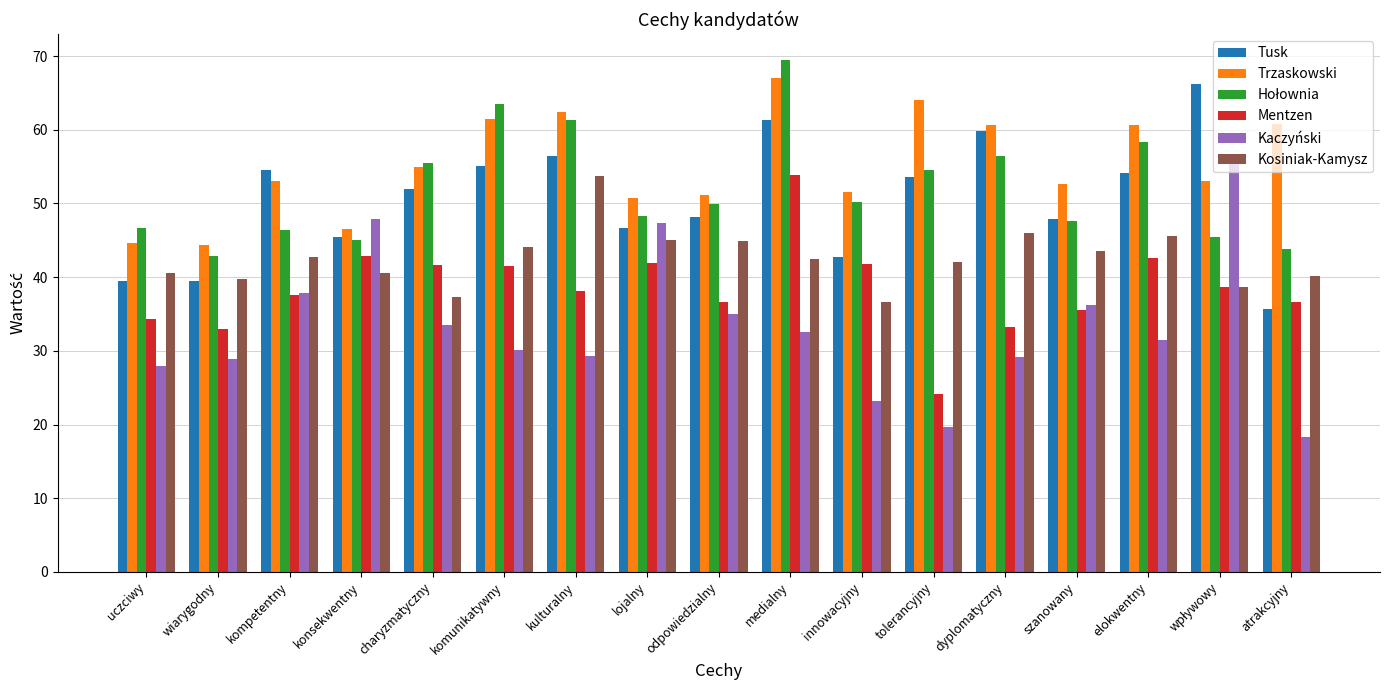

Is the value of Tusk at kulturalny greater than the value of Trzaskowski at charyzmatyczny?

Yes